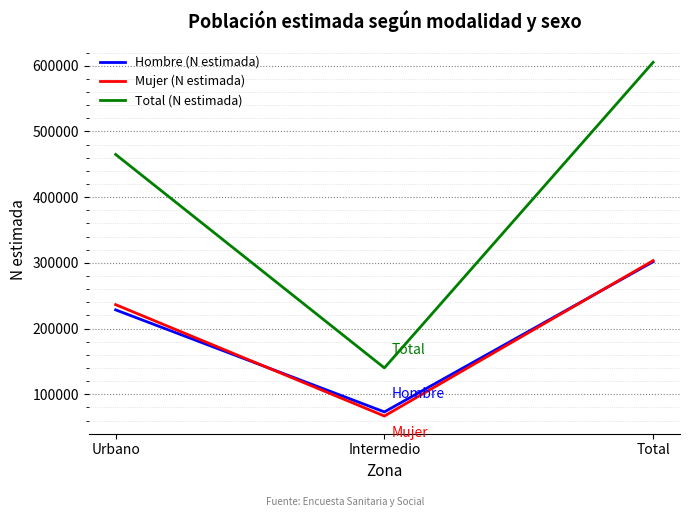

Read the Total (N estimada) value at Urbano, to the nearest 100.

465000